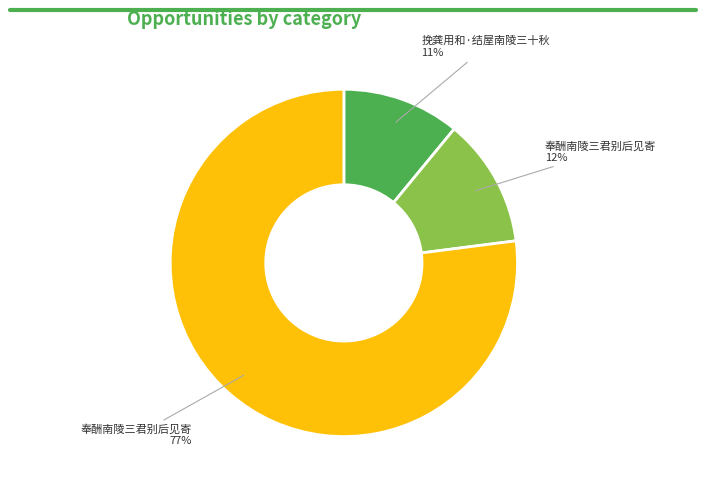

To the nearest percent, what is the difference between the largest and smallest slice percentages?

66%